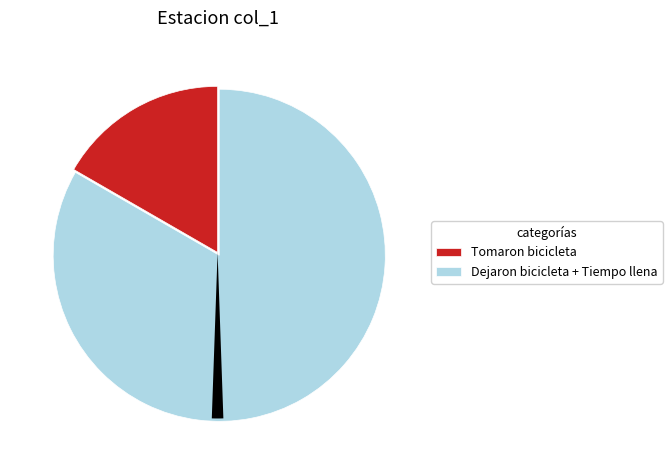

Count the number of slices in the pie.

3